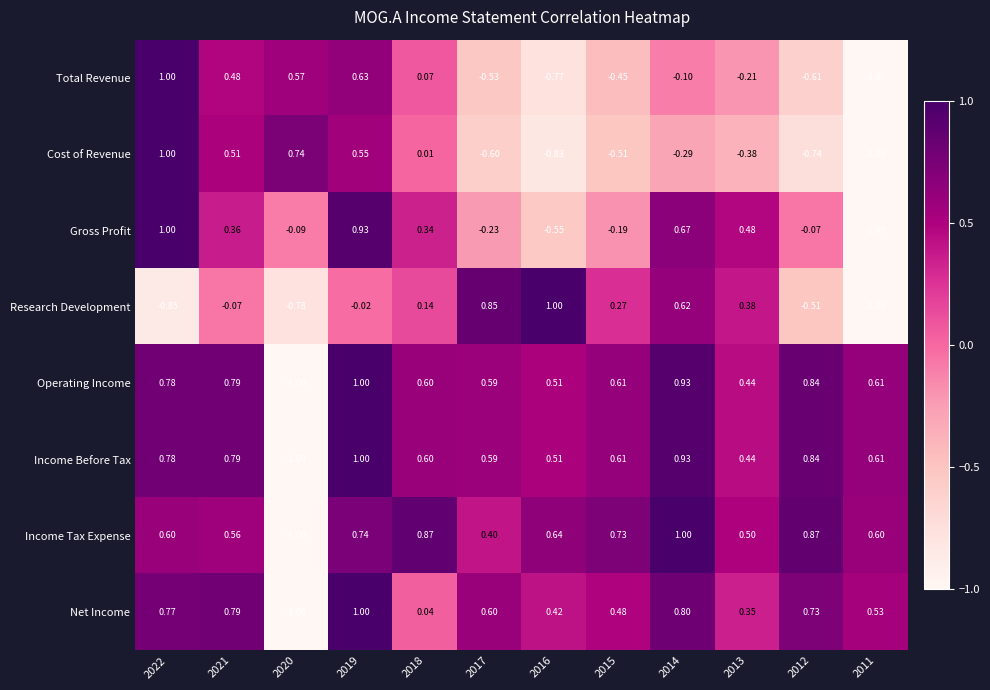

Which series changed the most between 2021 and 2015?

Cost of Revenue